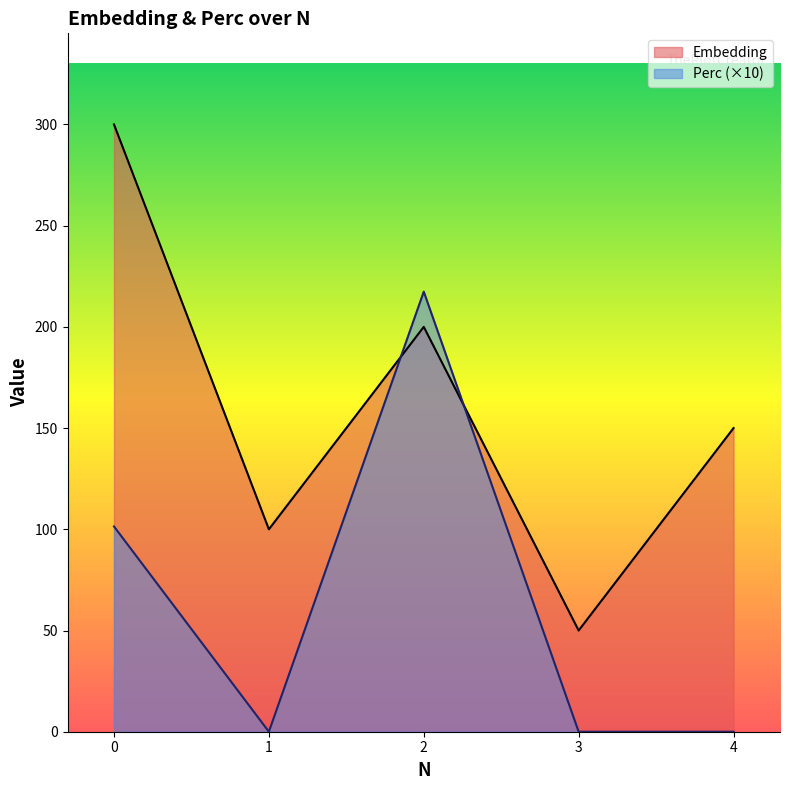

The value of Perc at 0 is 138.4. True or false?

False